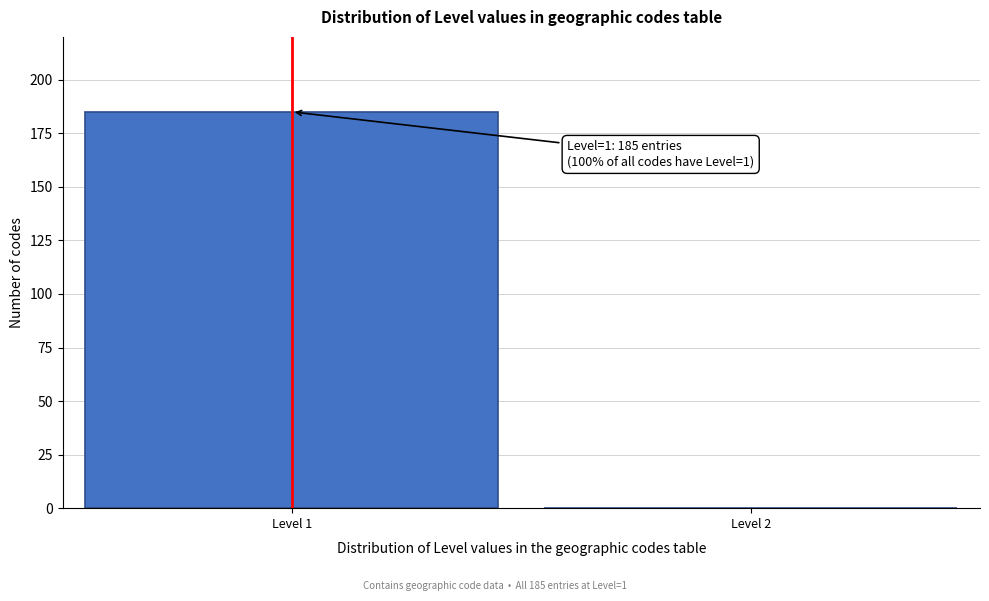

Reading left to right, what are all the values shown in this chart?

Level 1=185	Level 2=0